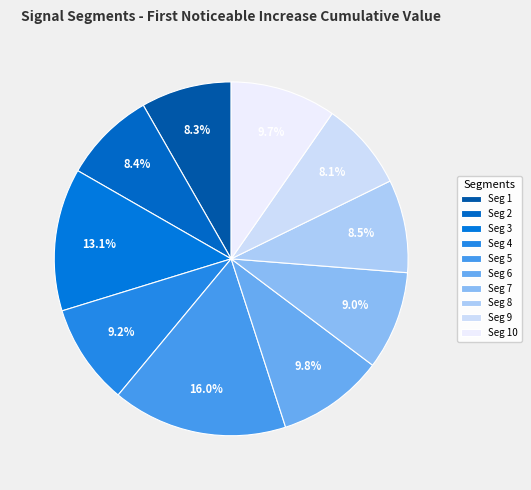

Which slice is the largest?

Seg 5